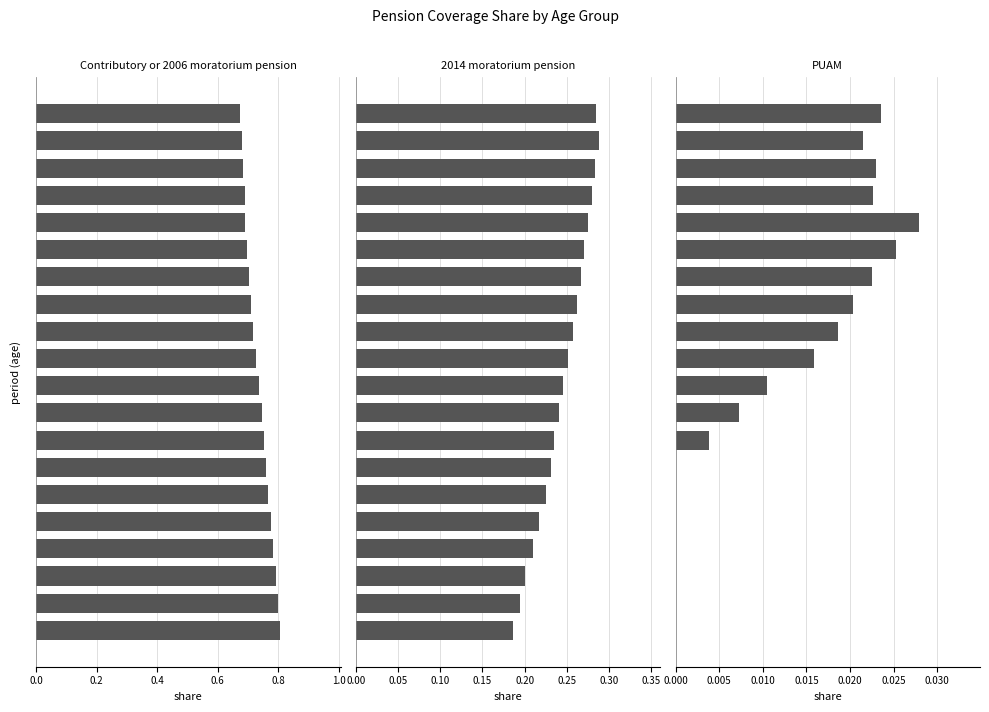

What is the label of the 13th bar from the left?

12